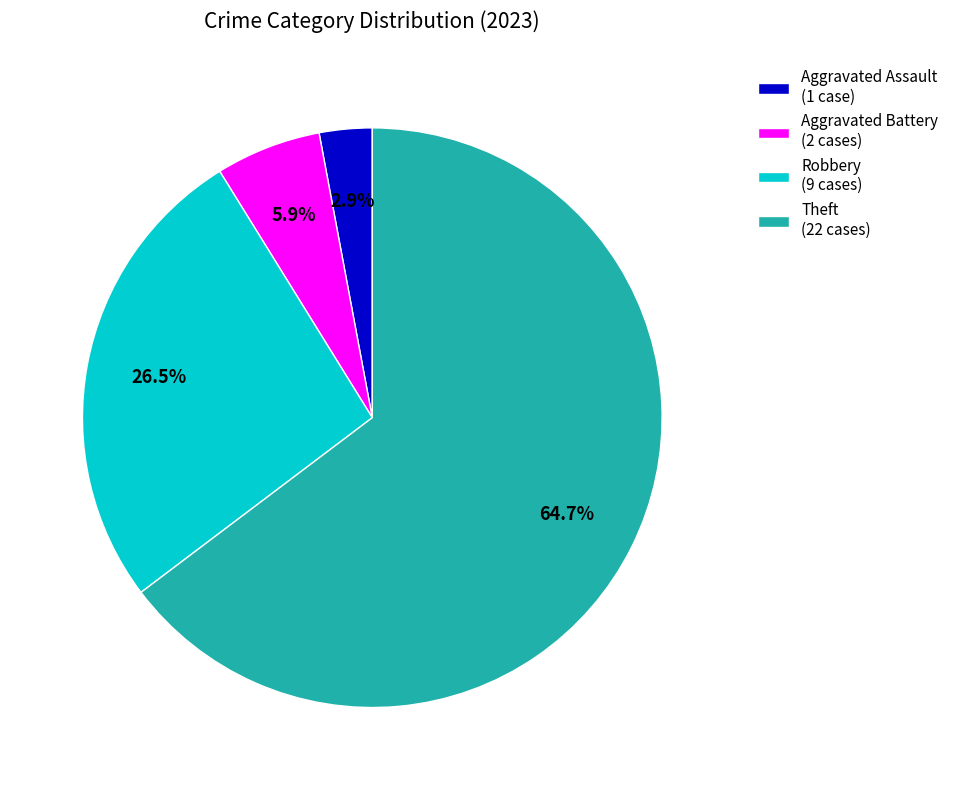

How many slices are in this pie chart?

4